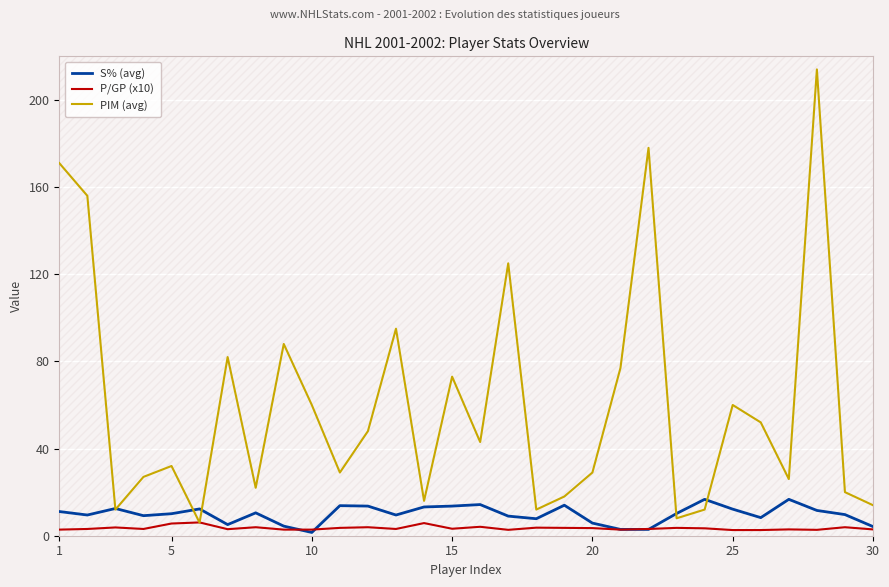

List the series in order of their peak value, highest first.

PIM (avg), S% (avg), P/GP (x10)